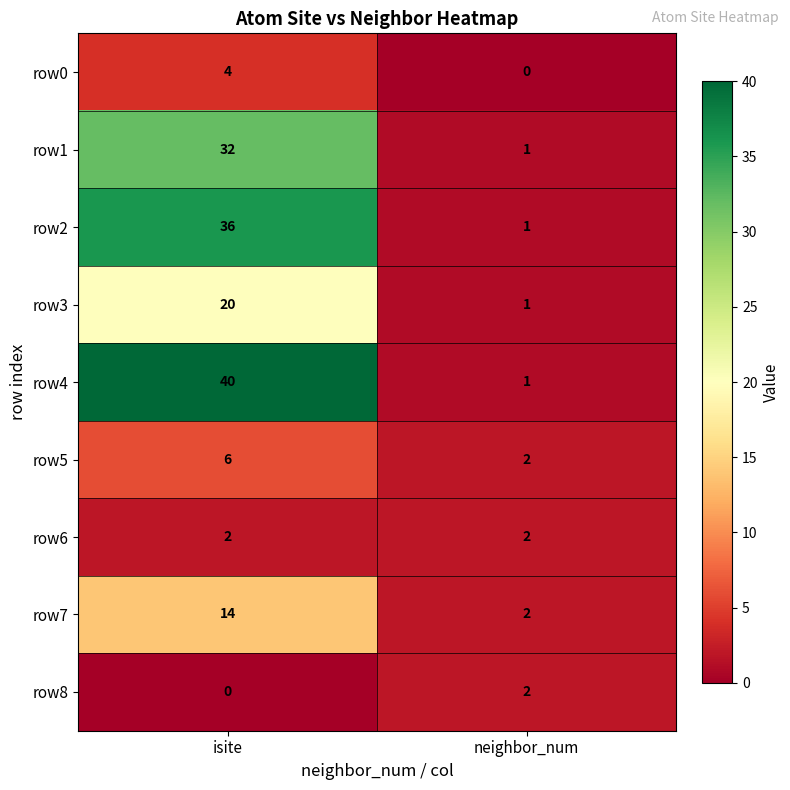

Is it true that row7 equals 1 at neighbor_num?

False